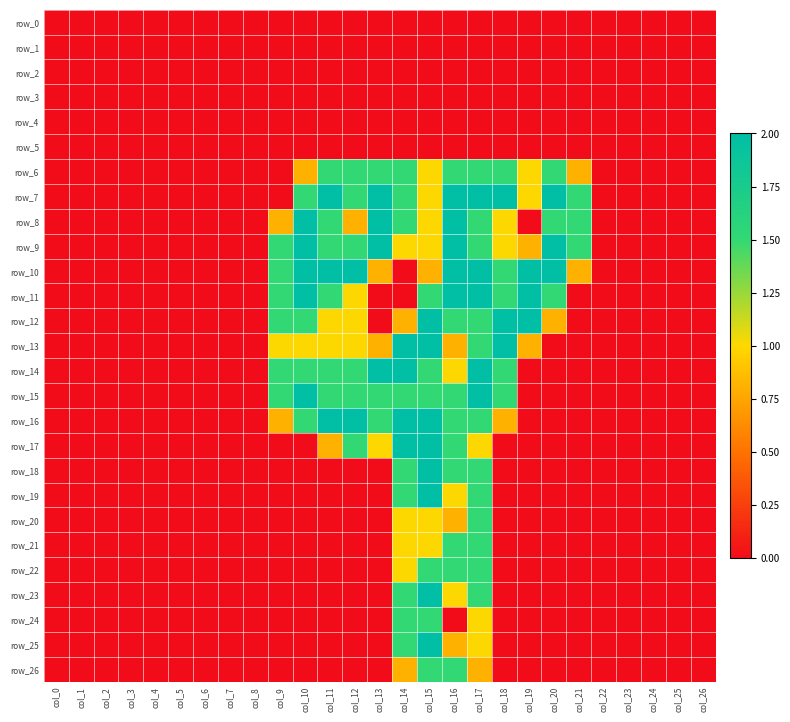

Is the value of row_24 at col_17 greater than the value of row_7 at col_10?

No